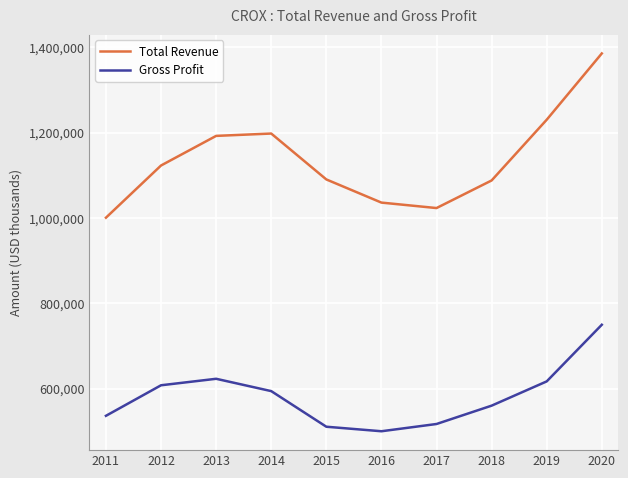

What is the total value across all series at 2012?

1731300